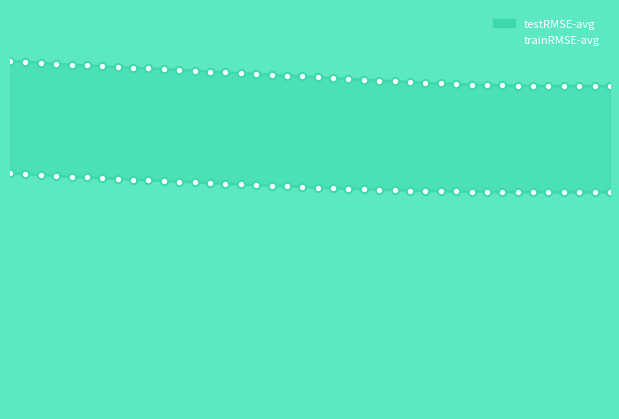

Which series has the largest Y range (max minus min)?

testRMSE-avg